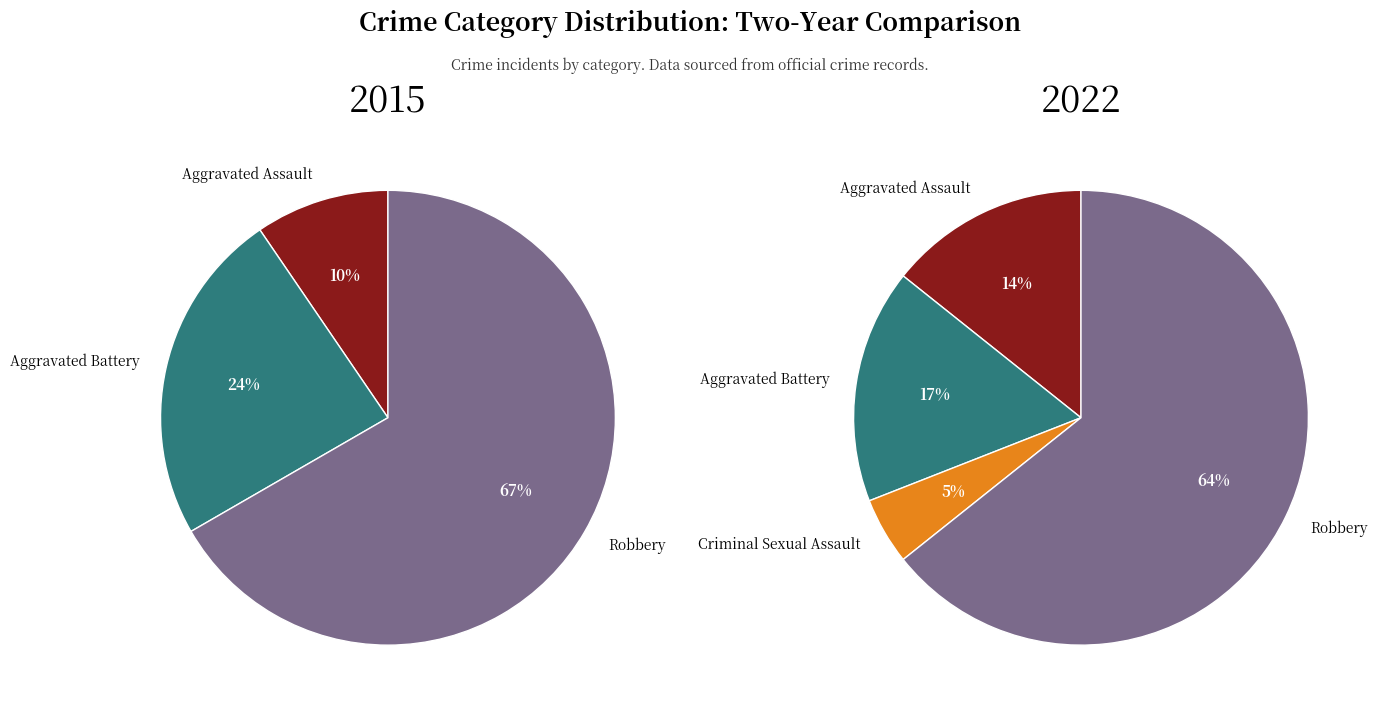

Which slice is the largest?

Robbery